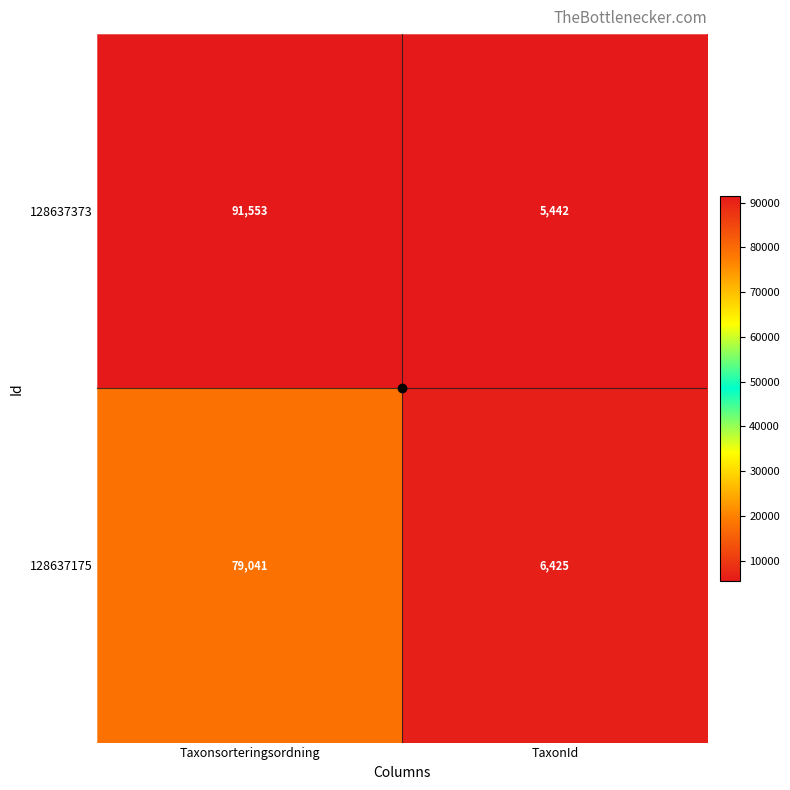

Which series has the widest spread of values?

128637373